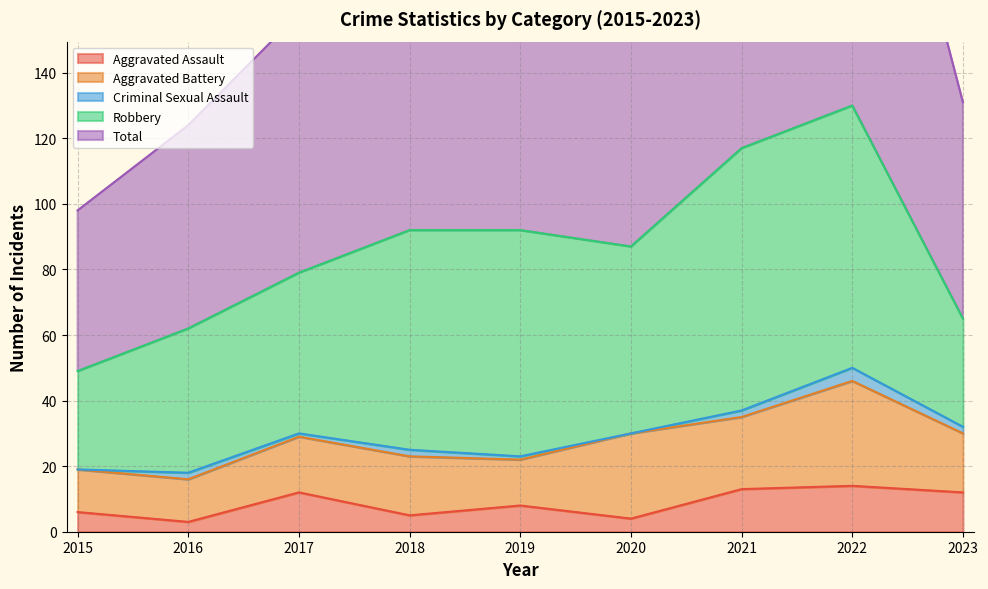

What is the average value of the Total series?

86